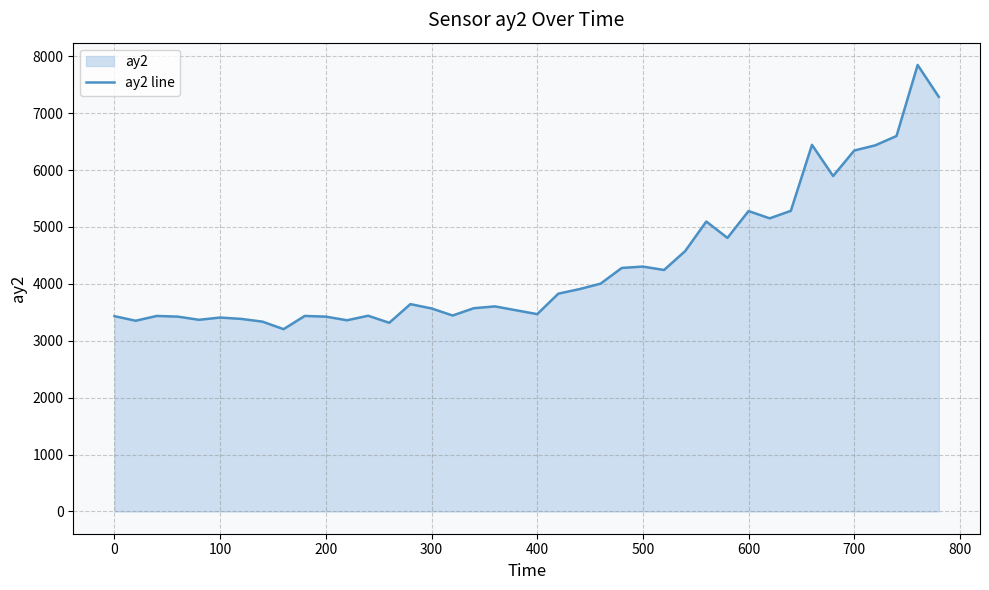

What value does the data have at 0, to the nearest 100?

3400